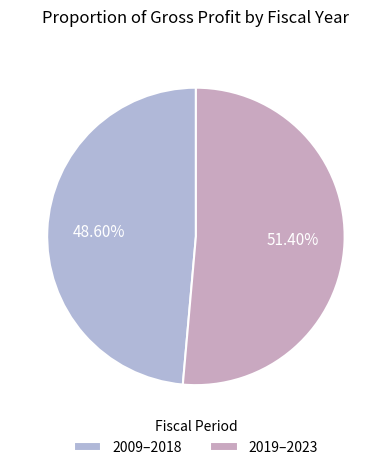

To the nearest percent, what is the difference between the largest and smallest slice percentages?

3%